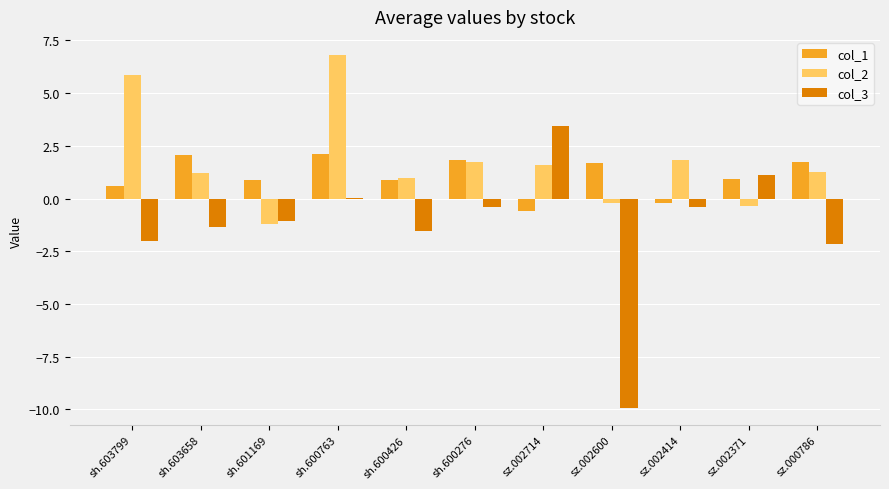

What is the sum of all col_1 values?

12.0